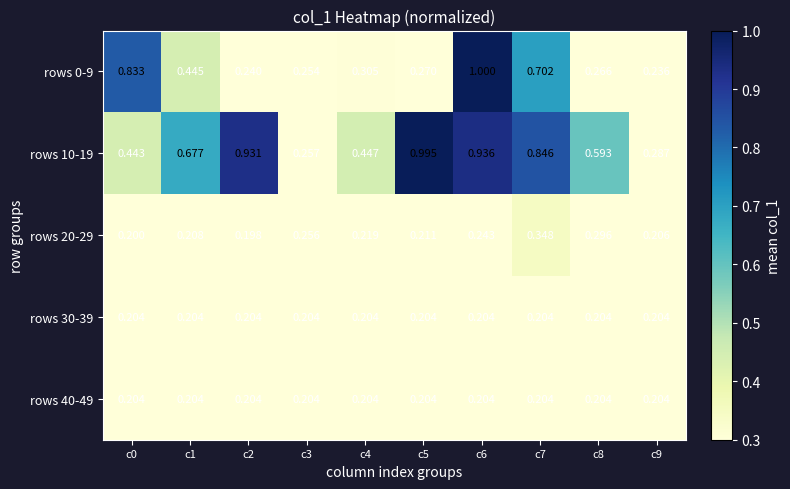

How many categories are shown in the chart?

10